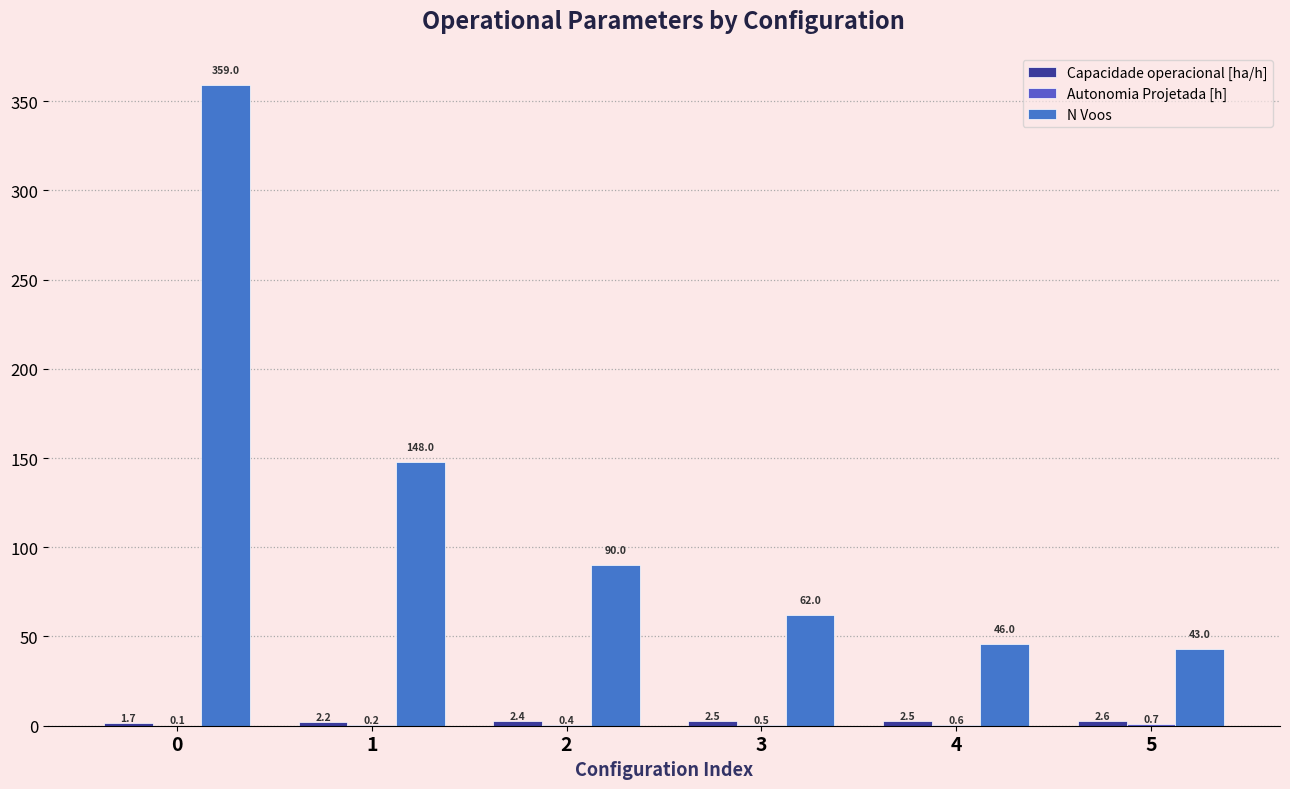

What is the spread (max minus min) of values at 2?

89.6